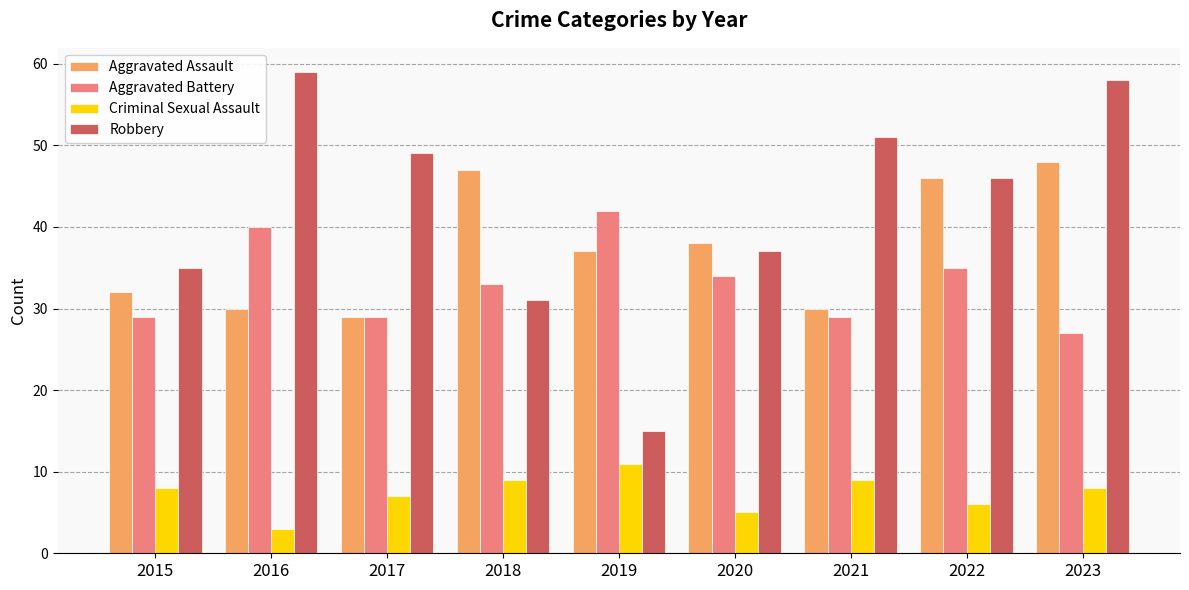

At which category does the chart reach its peak across all series?

2016